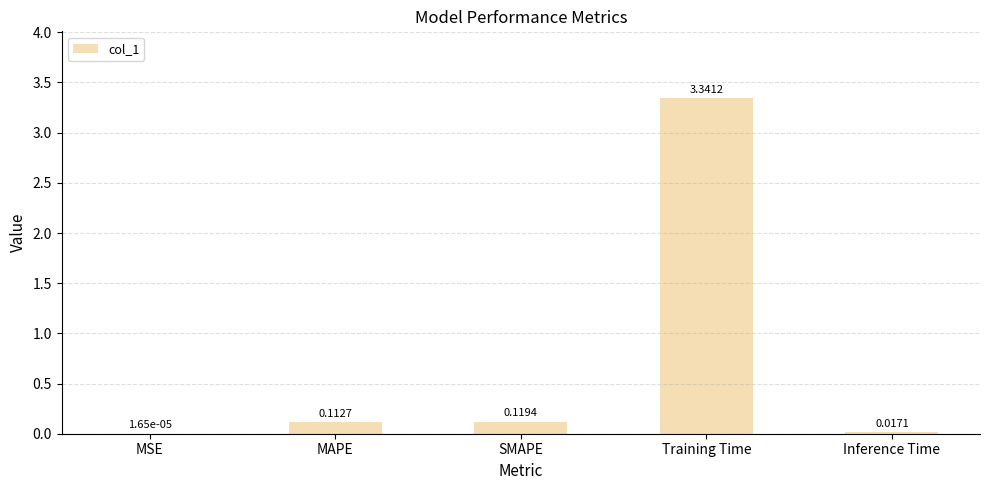

What is the sum of all values?

3.6